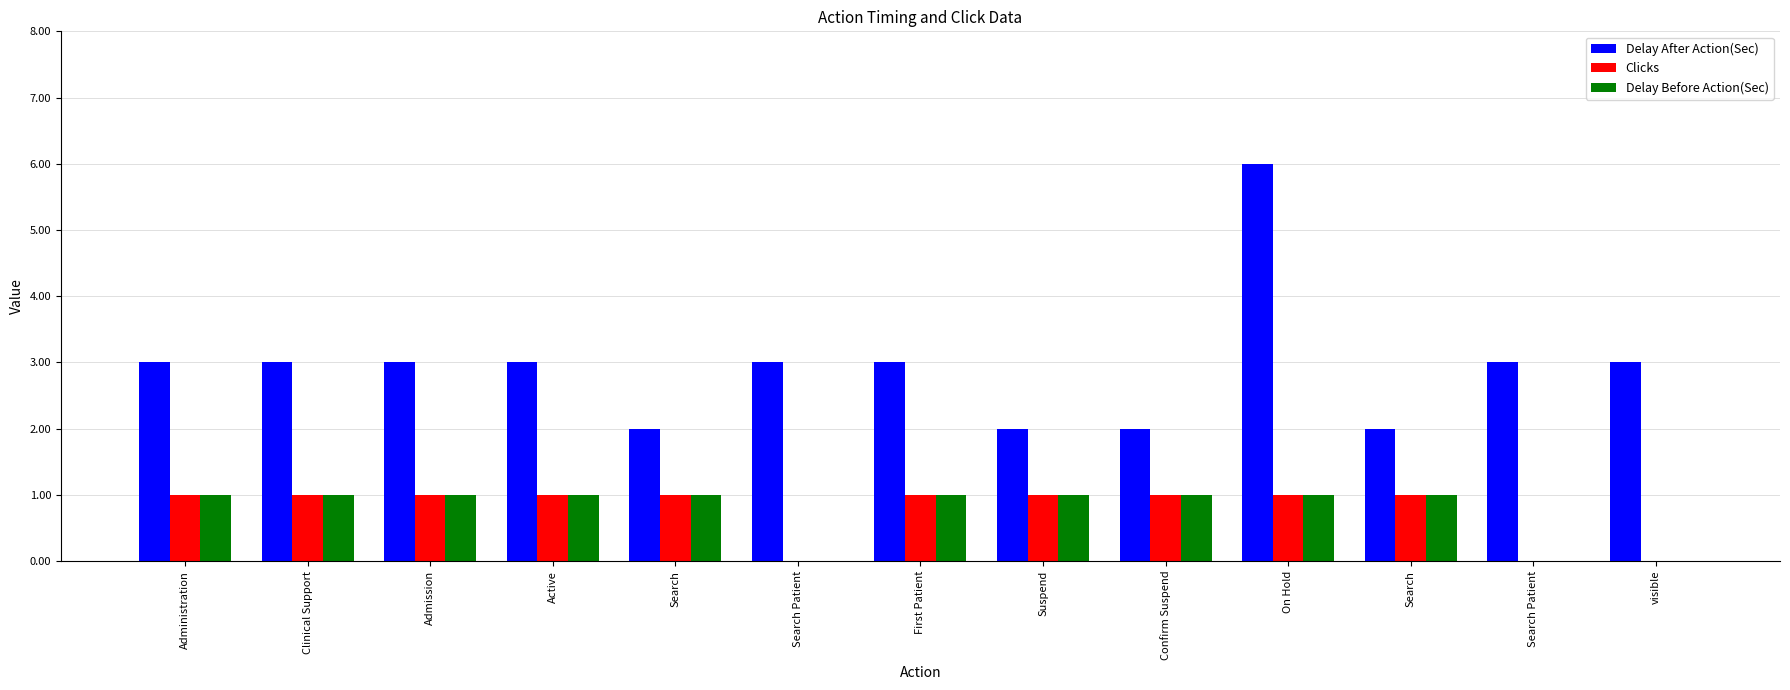

How many groups of bars are there?

13